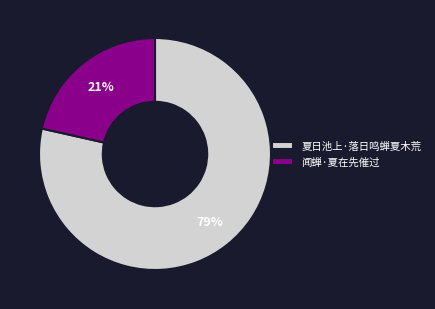

Approximately how many times larger is the value at 闻蝉·夏在先催过 compared to 夏日池上·落日鸣蝉夏木荒?

0.3